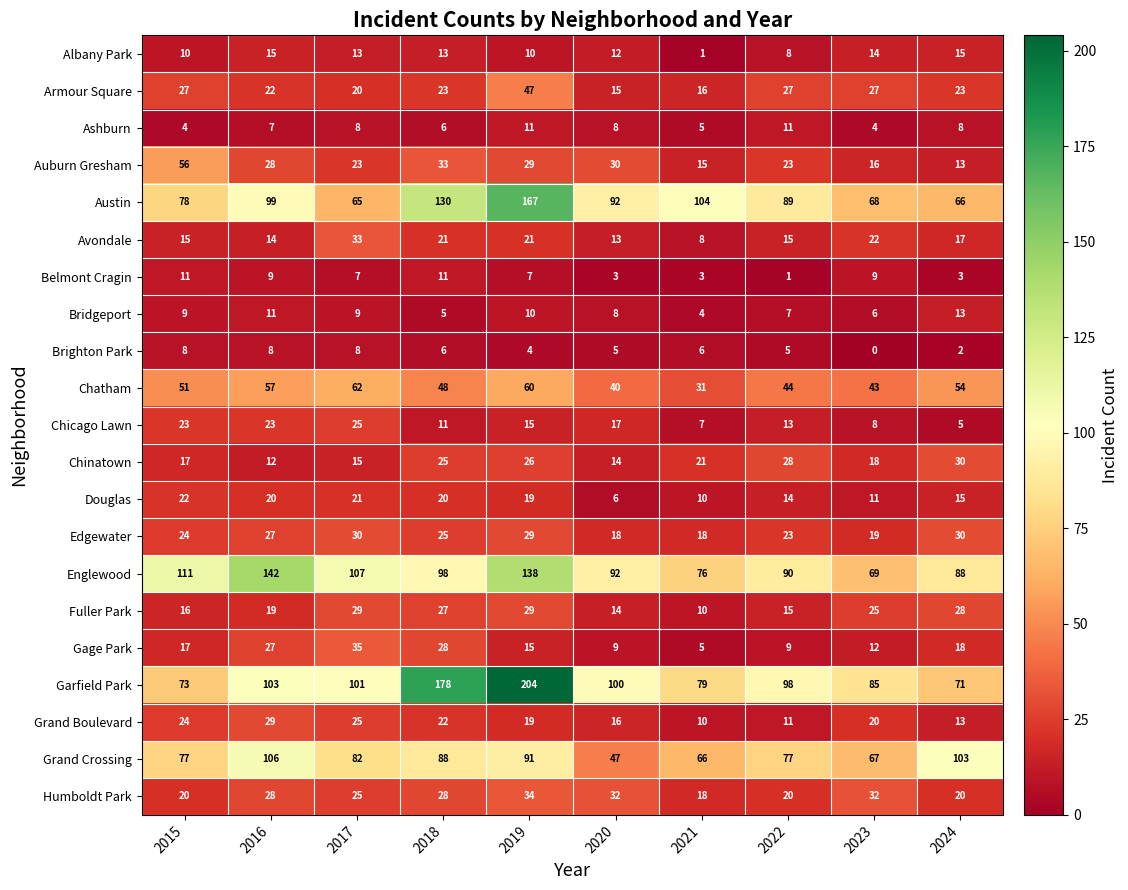

What is the average value of the Fuller Park series?

21